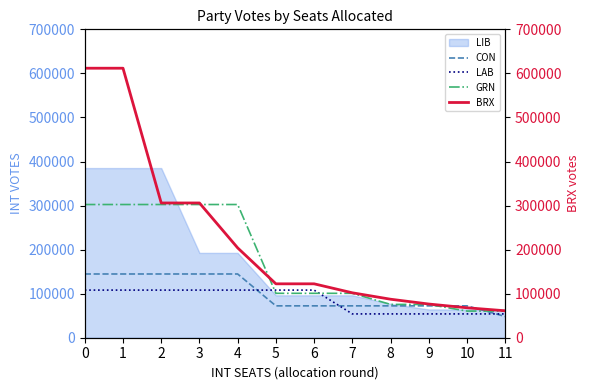

What is the value of the BRX point at the 7th from the left?

122348